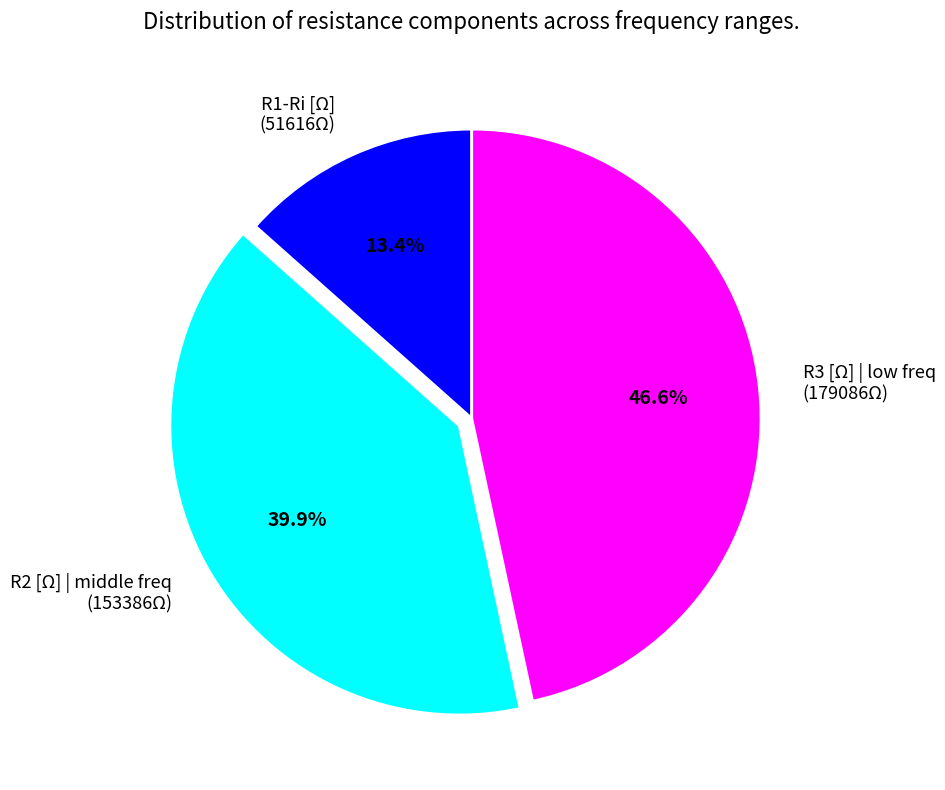

Is it true that R2 [Ω] | middle freq is 29% of the pie?

False